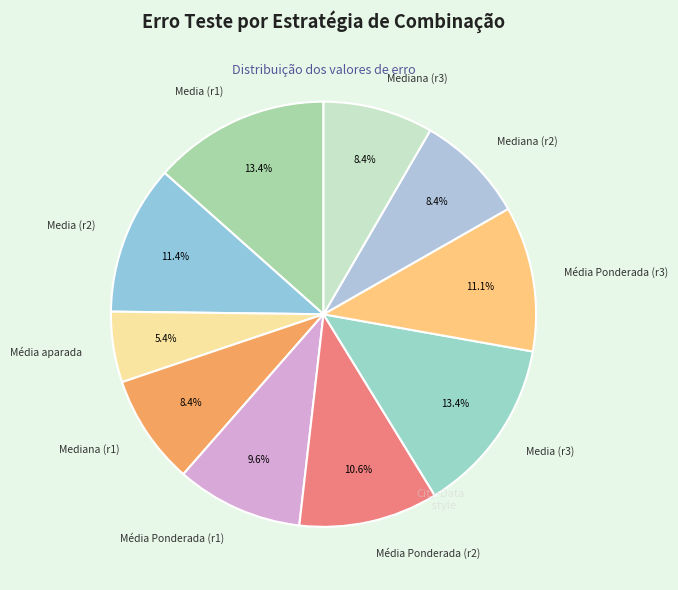

What percentage is NOT represented by Média Ponderada (r1)?

90.4%